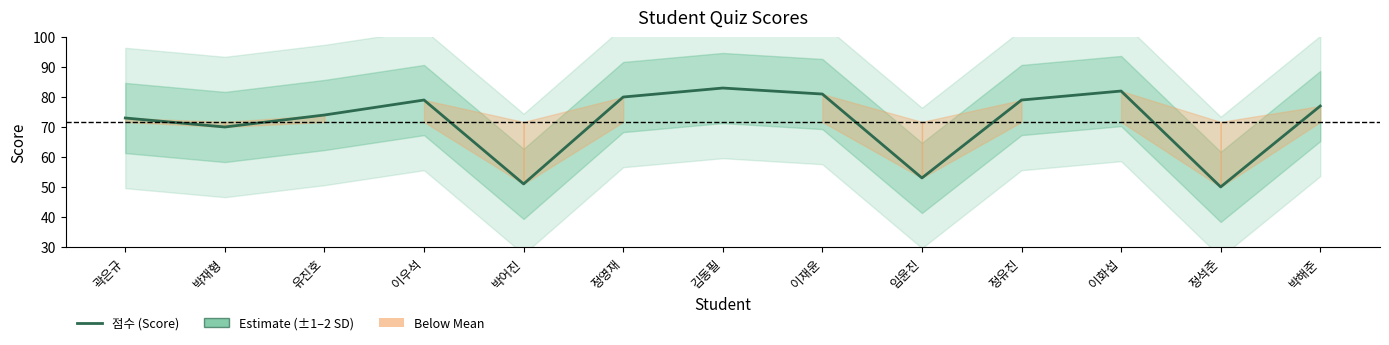

What position from the right is 김동필?

7